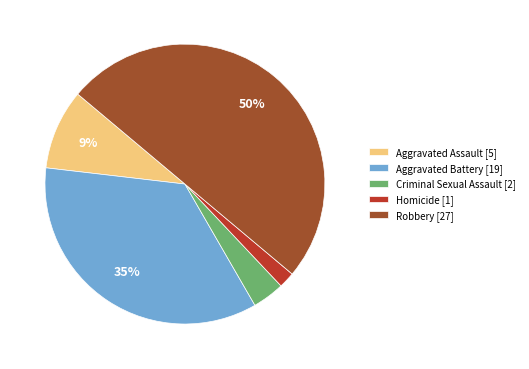

To the nearest percent, what is the average slice percentage?

20%